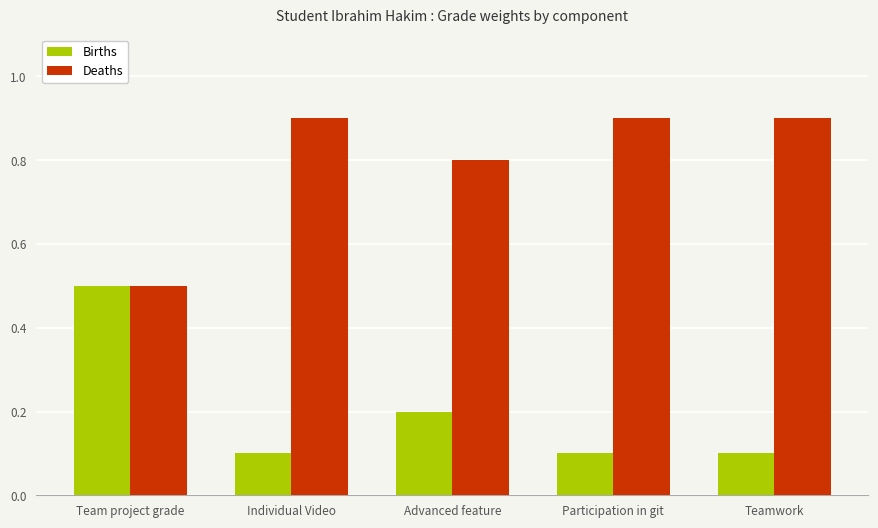

What is the difference between the maximum and minimum values in the Deaths series?

0.4